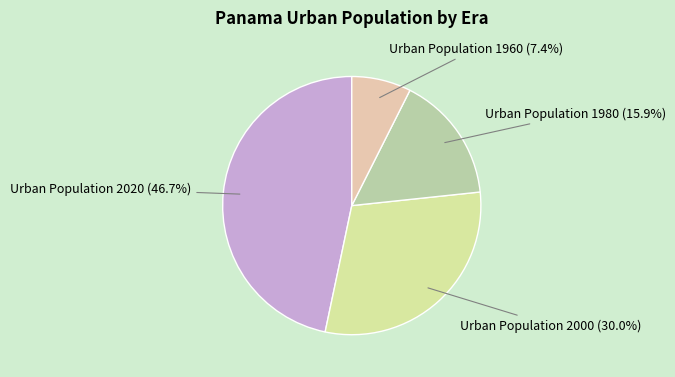

Which category has the biggest portion of the pie?

Urban Population 2020